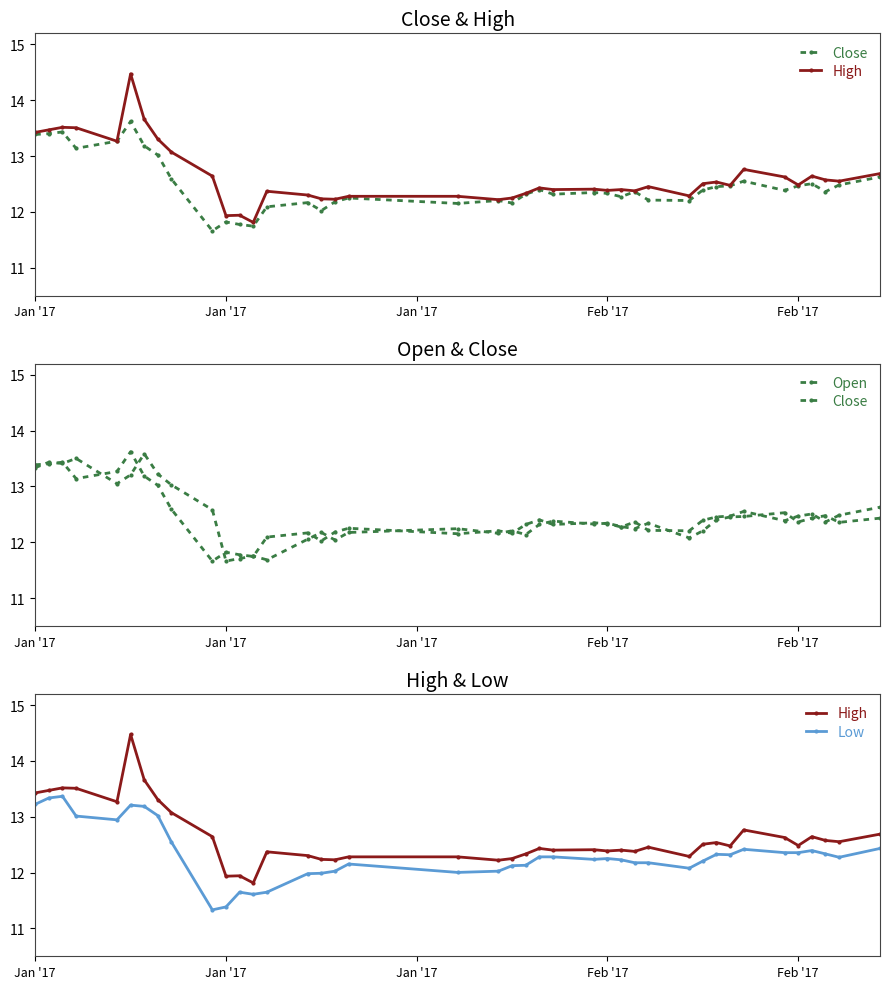

The value of Close at 14 is 4.8. True or false?

False